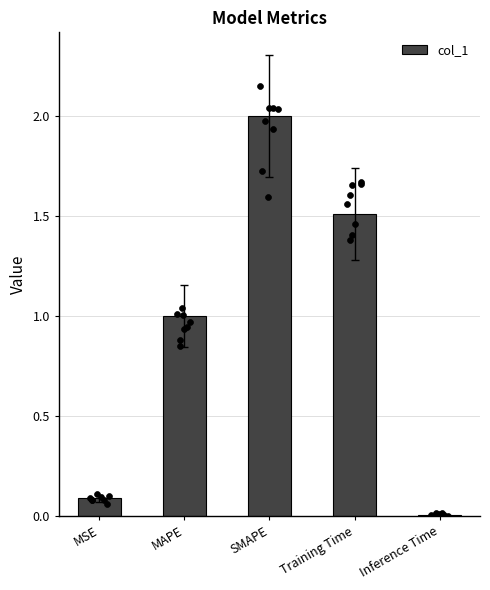

Approximately how many times larger is the value at MAPE compared to SMAPE?

0.5